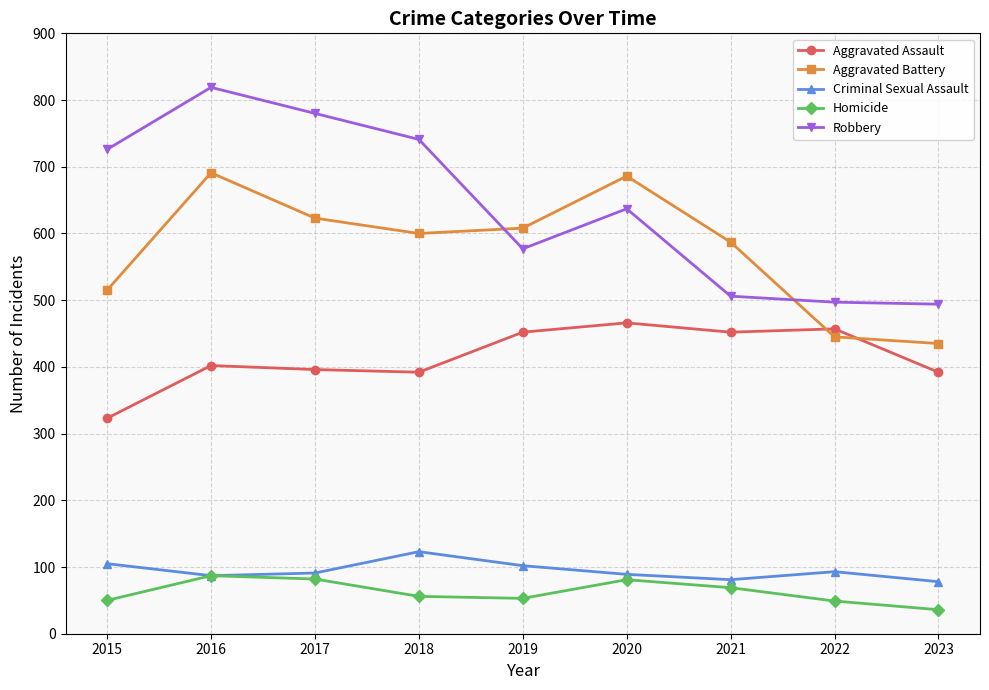

At which label does Robbery first exceed 637?

2015